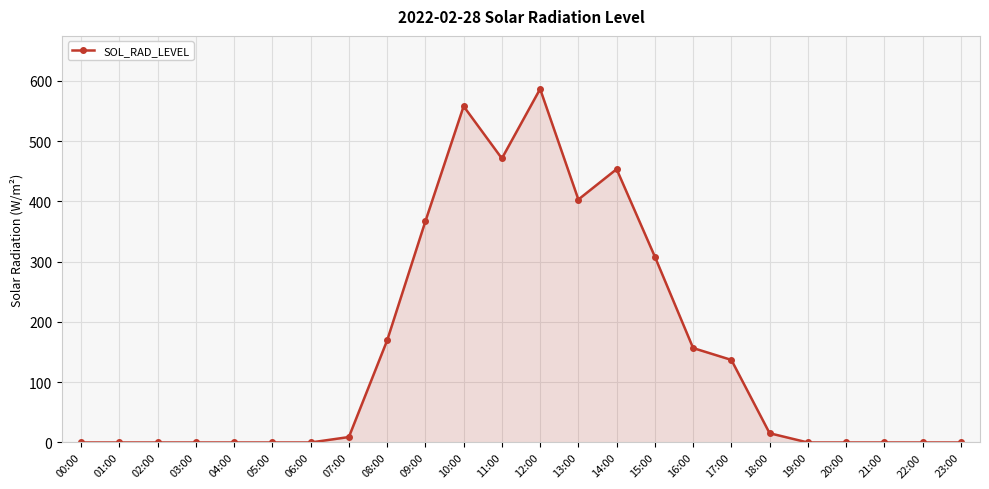

Count the number of values greater than 9.

12